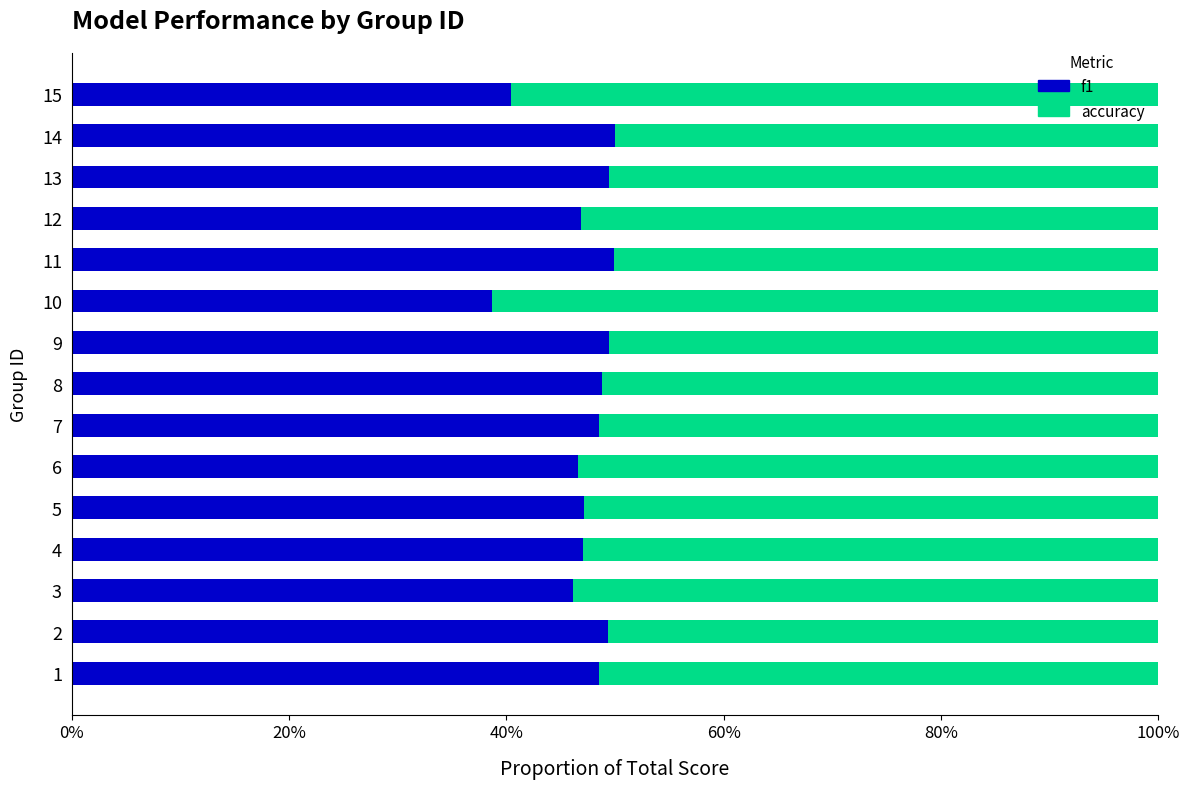

The accuracy series shows 1.1 at 15. True or false?

False